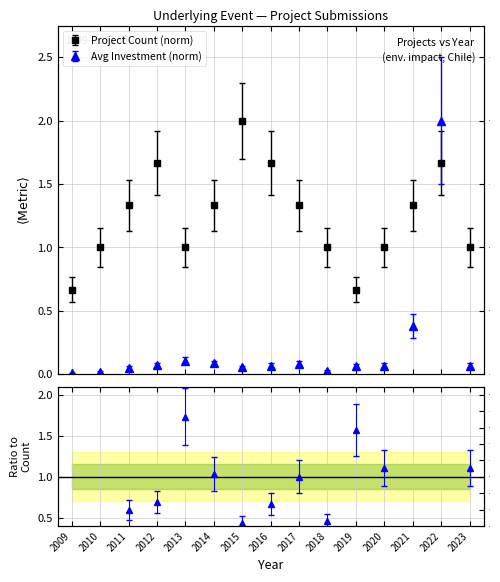

How many lines are shown in the chart?

2